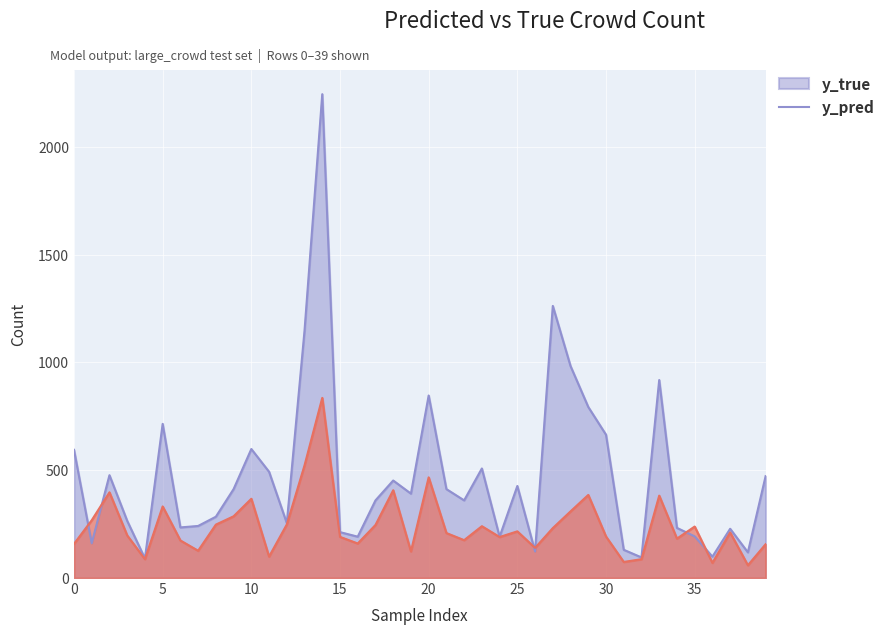

What is the greatest value displayed?

2244.1